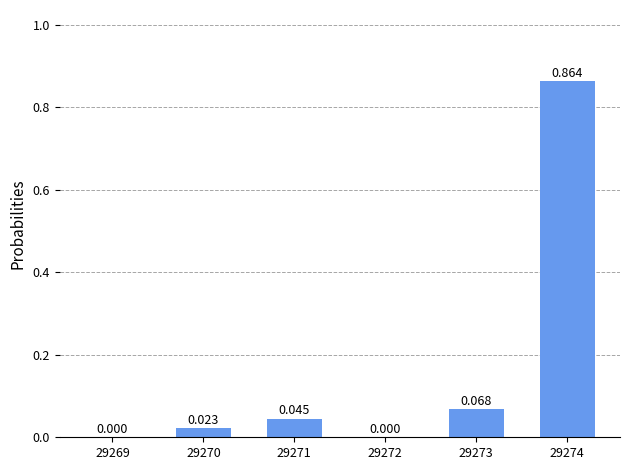

Where is the data nearest to the value 0?

29269